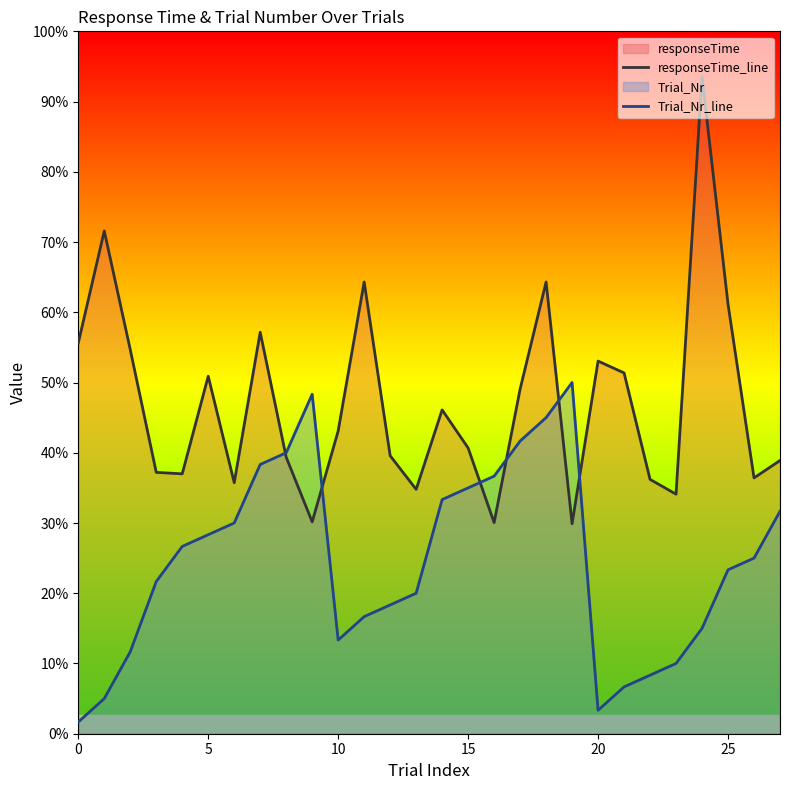

Which series has the largest range (max minus min)?

responseTime_line